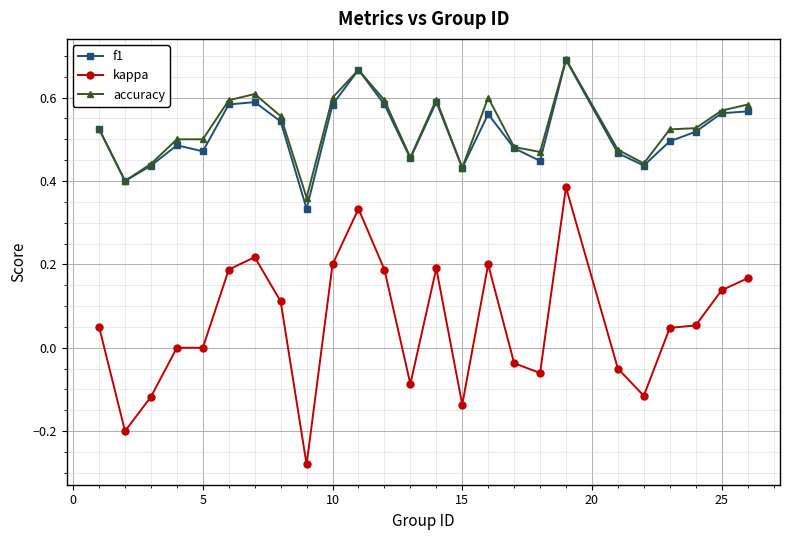

True or false: kappa and accuracy intersect in this chart.

False